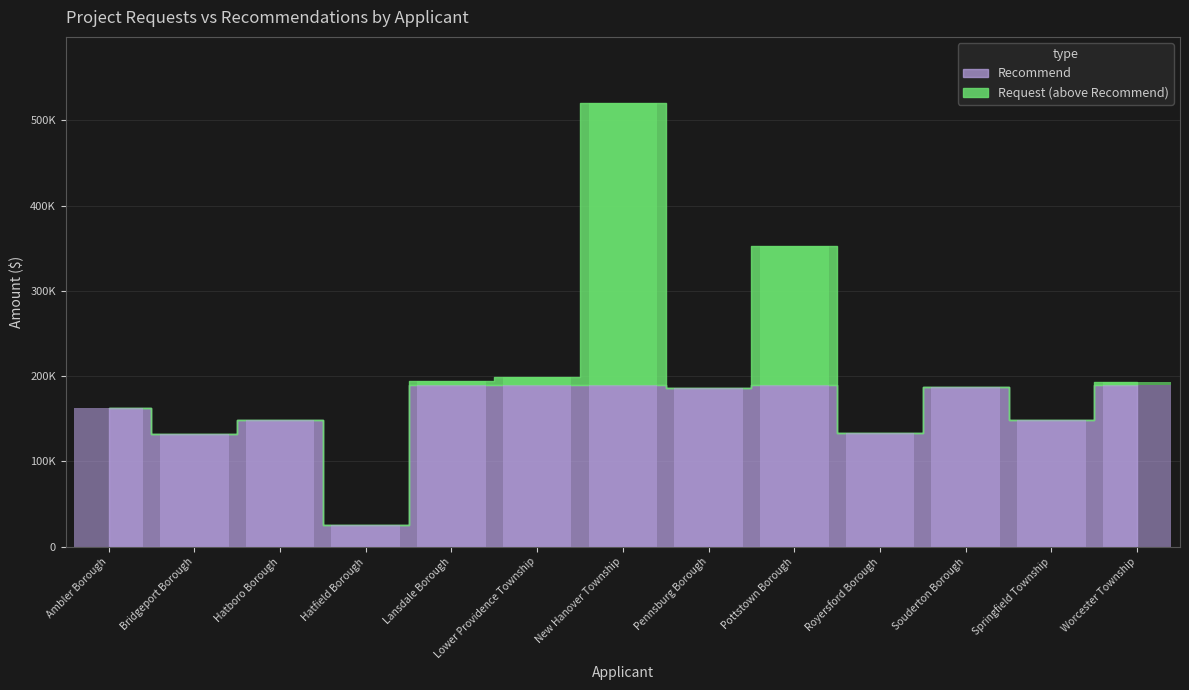

At which label is the value closest to 108000?

Bridgeport Borough